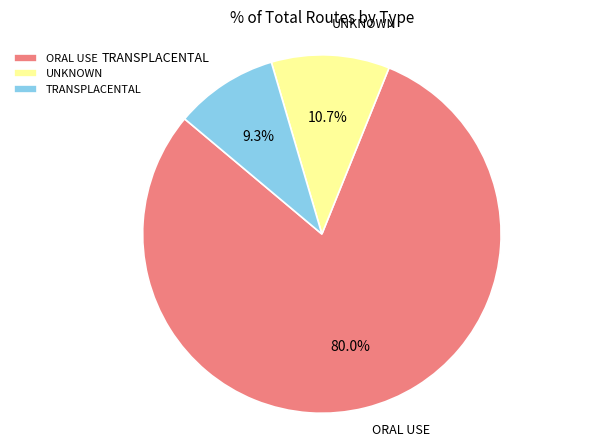

True or false: ORAL USE accounts for 80% of the total.

True